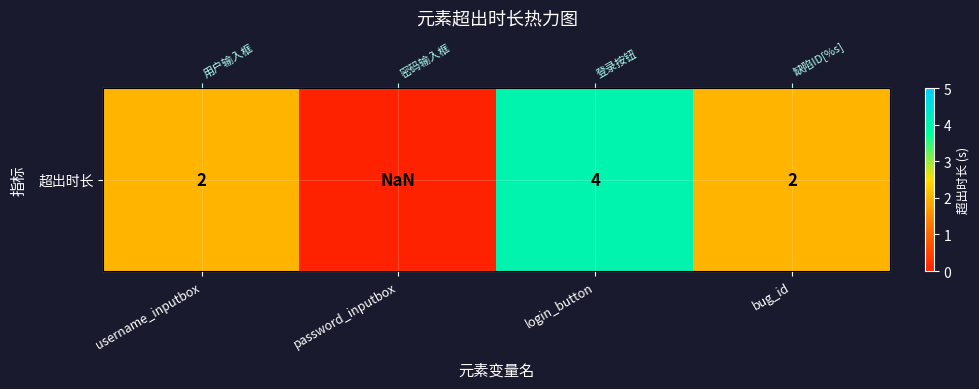

What is the change in value from login_button to bug_id?

-2